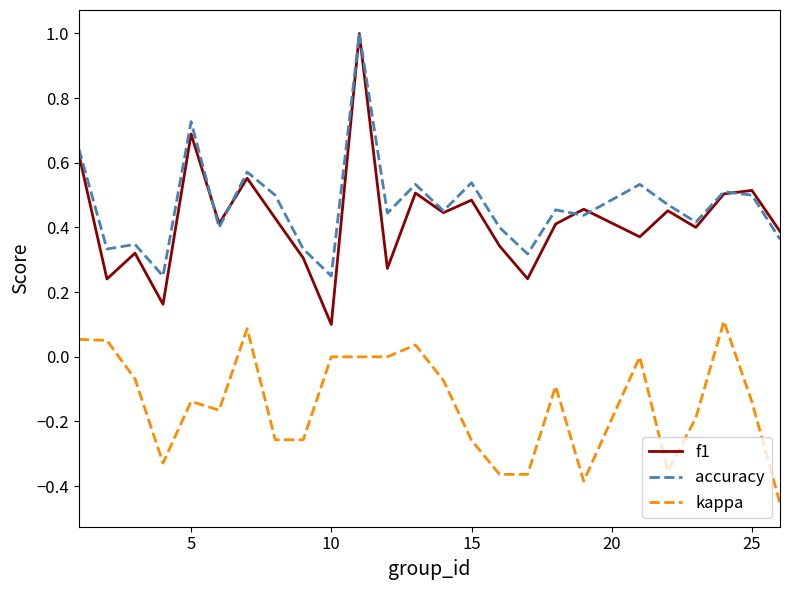

Which series has the largest range (max minus min)?

f1